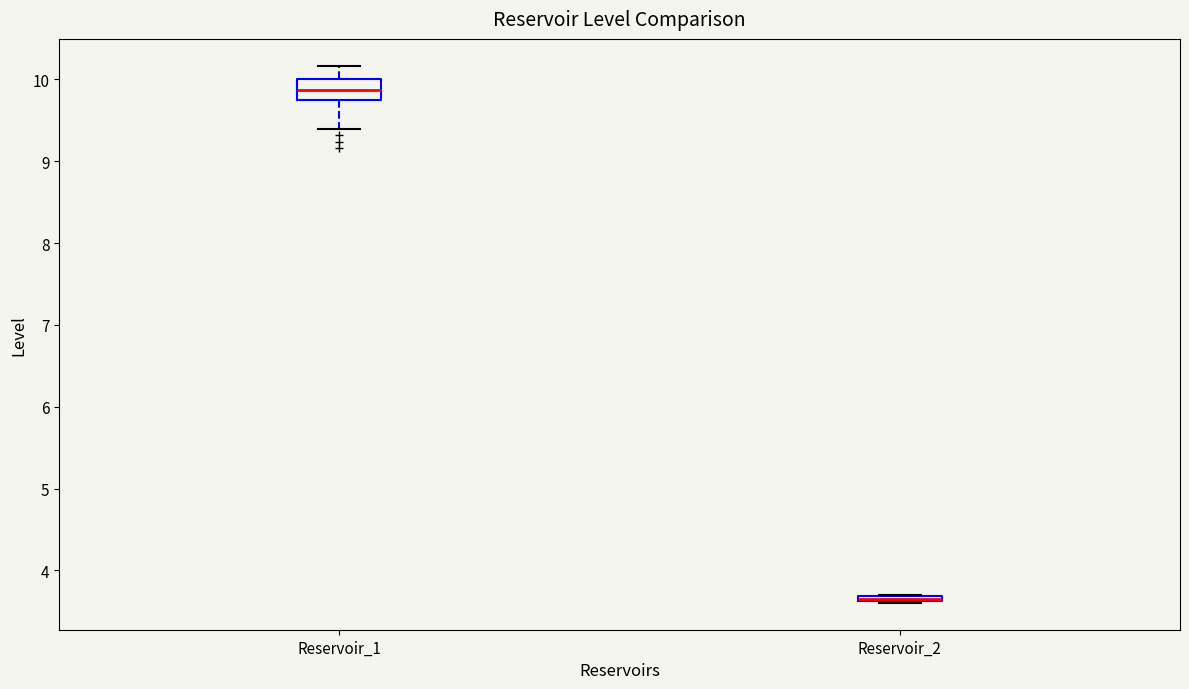

Comparing the boxes themselves (not the whiskers), which one is the tallest?

Reservoir_1